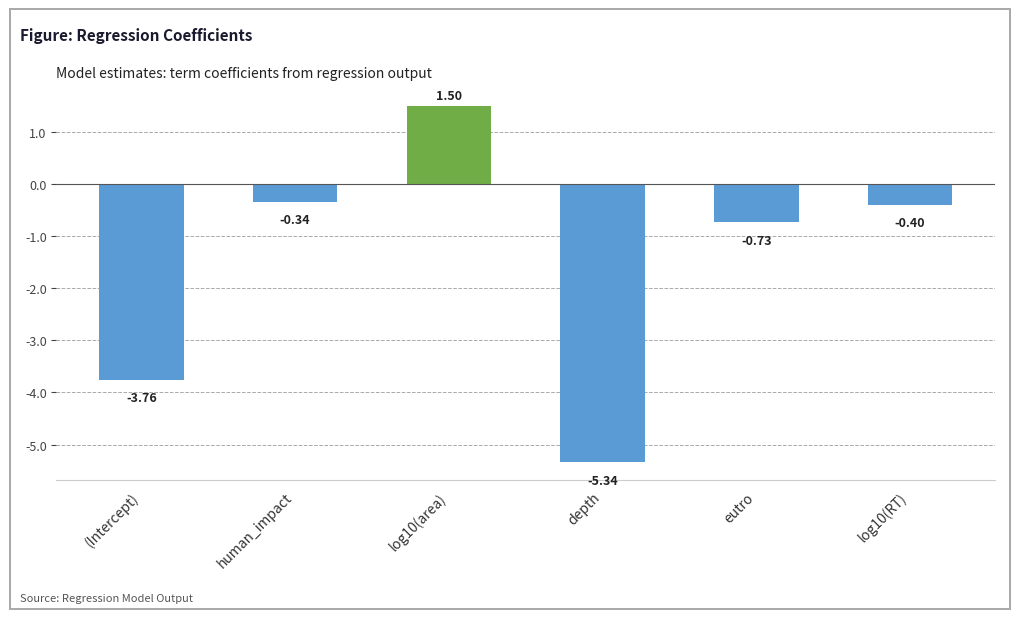

What is the change in value from (Intercept) to human_impact?

+3.4